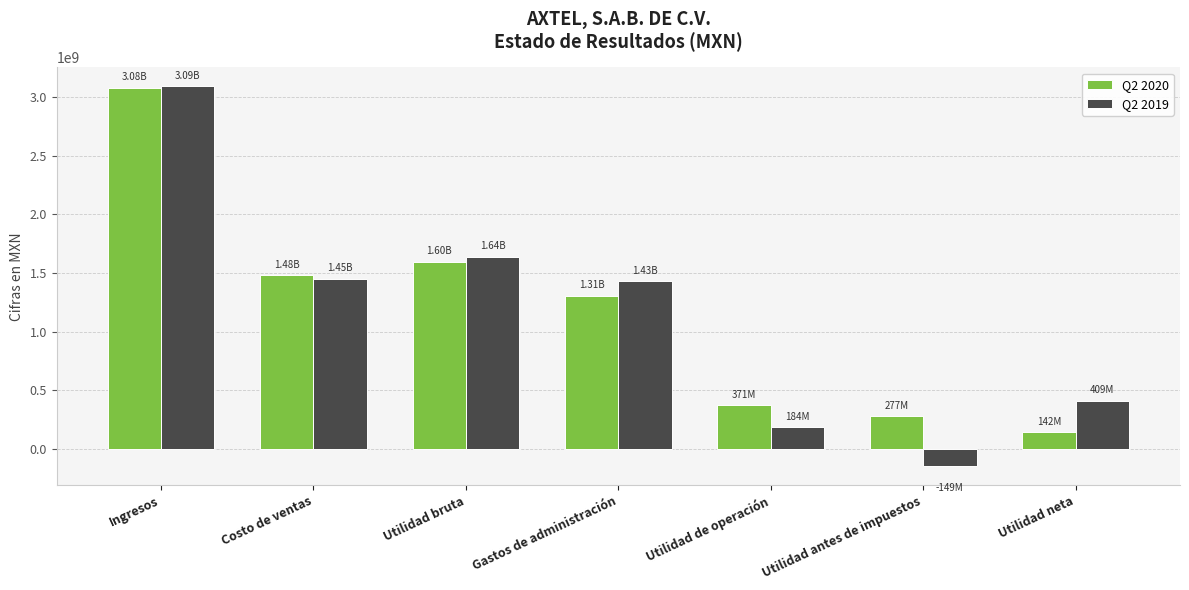

How many negative values does the Q2 2019 series have?

1